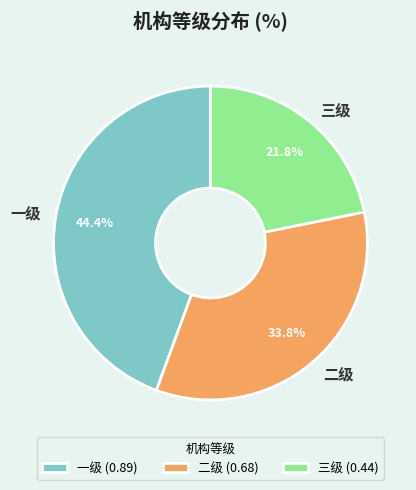

Is it true that 一级 is 57% of the pie?

False